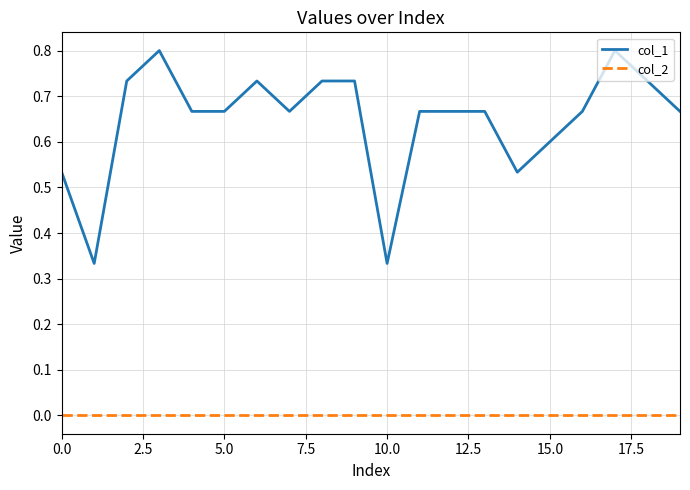

True or false: col_1 and col_2 cross at least once.

False